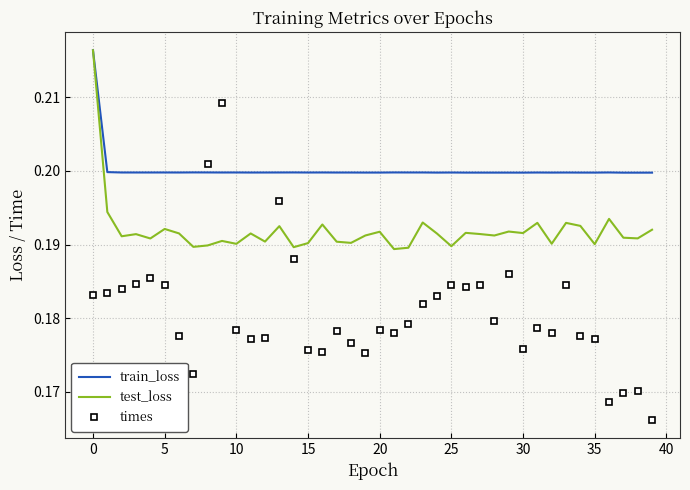

Which series has the largest total across all categories?

train_loss